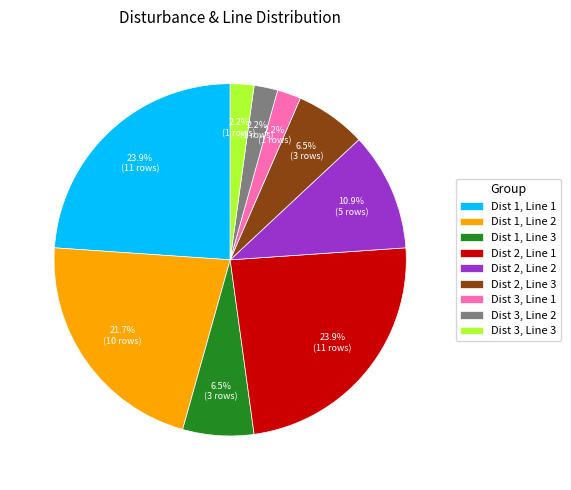

What is the ratio of the value at Dist 1, Line 3 to the value at Dist 2, Line 1?

0.3